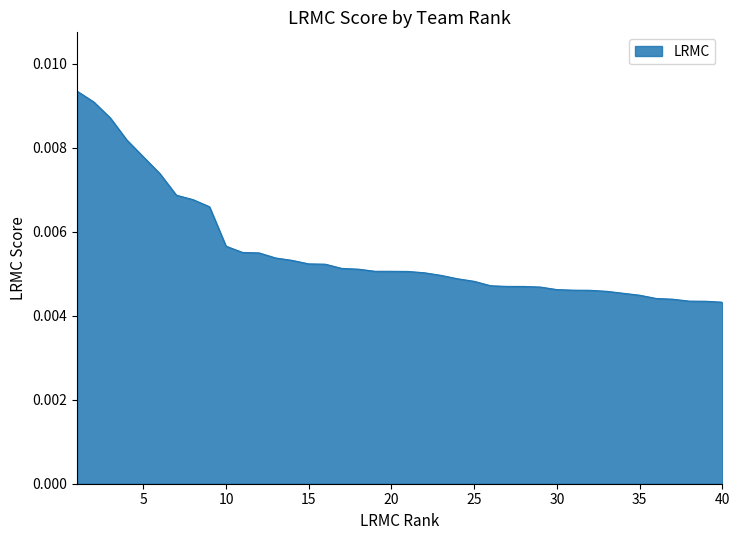

How many lines are shown in the chart?

1